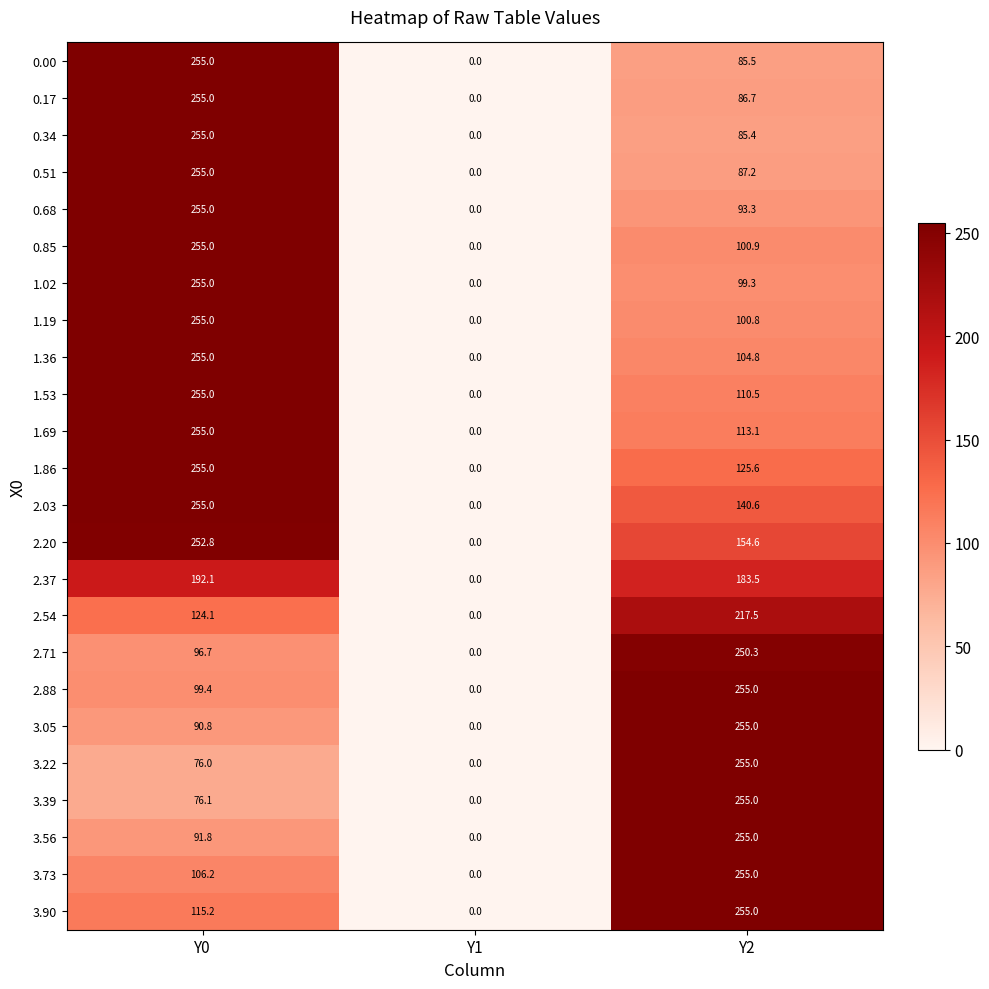

The 1.02 series shows 255.0 at Y0. True or false?

True